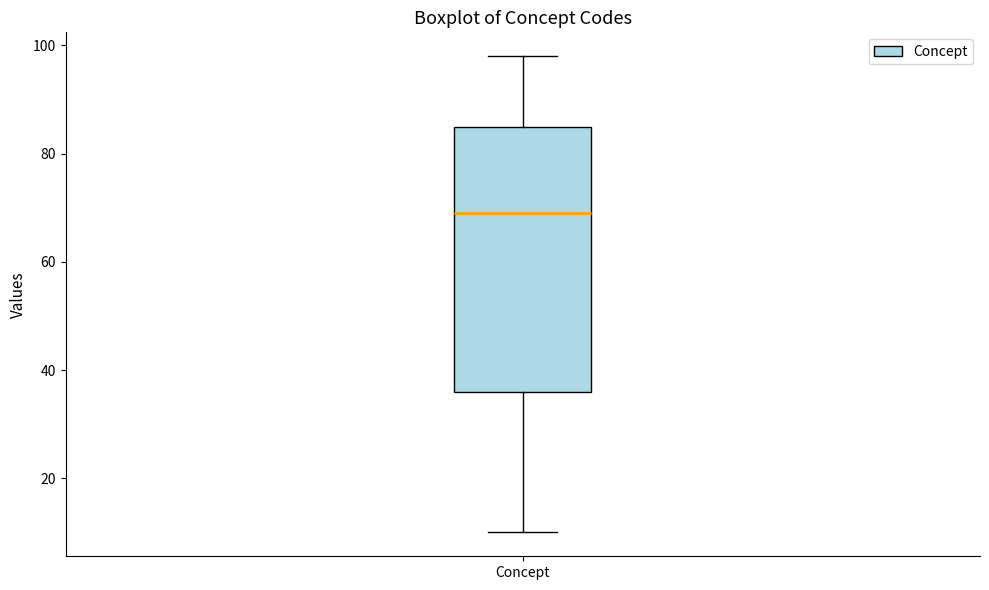

Where is the lower edge of the box for Concept on the y-axis? The values are not printed on the chart, so give them approximately, as read against the axis.

36